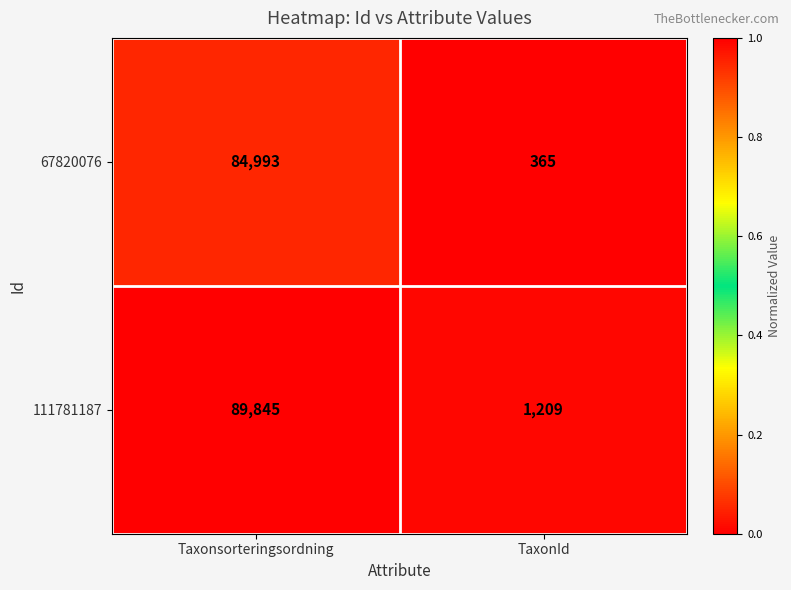

Reading left to right, list all the values displayed in this chart.

67820076: 84993	365
111781187: 89845	1209